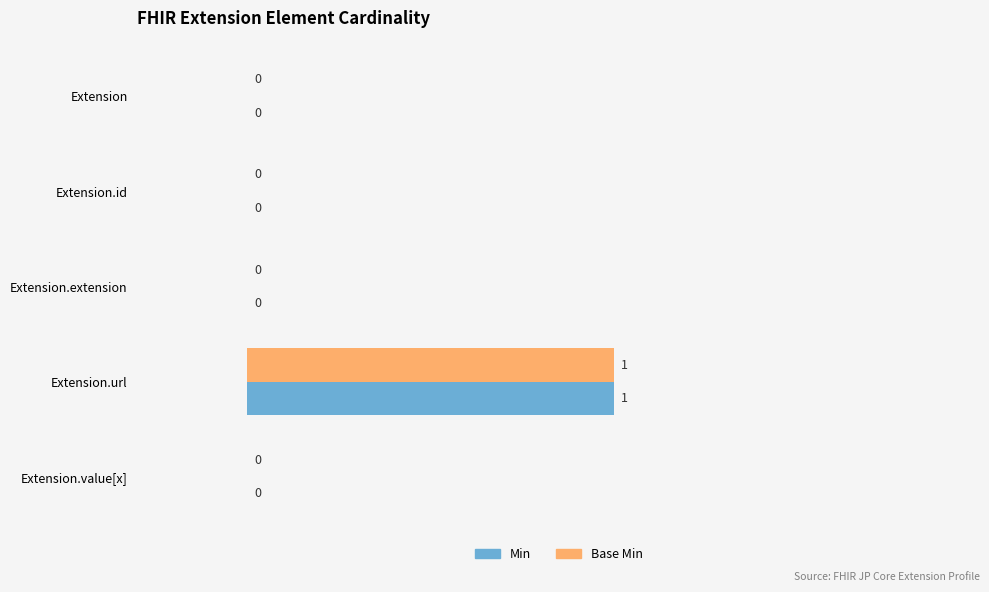

How many Min values are between 0 and 1?

5